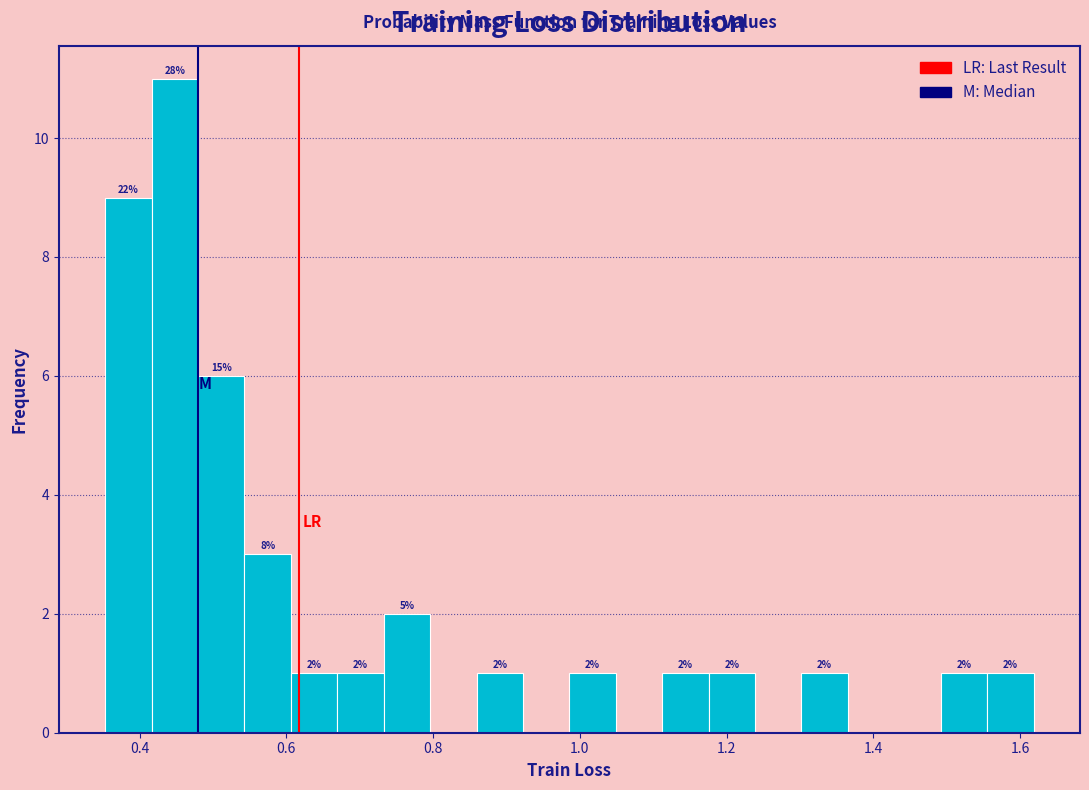

Around what value on the x-axis is the tallest bar? Give the approximate position of its centre, as read against the axis.

0.44